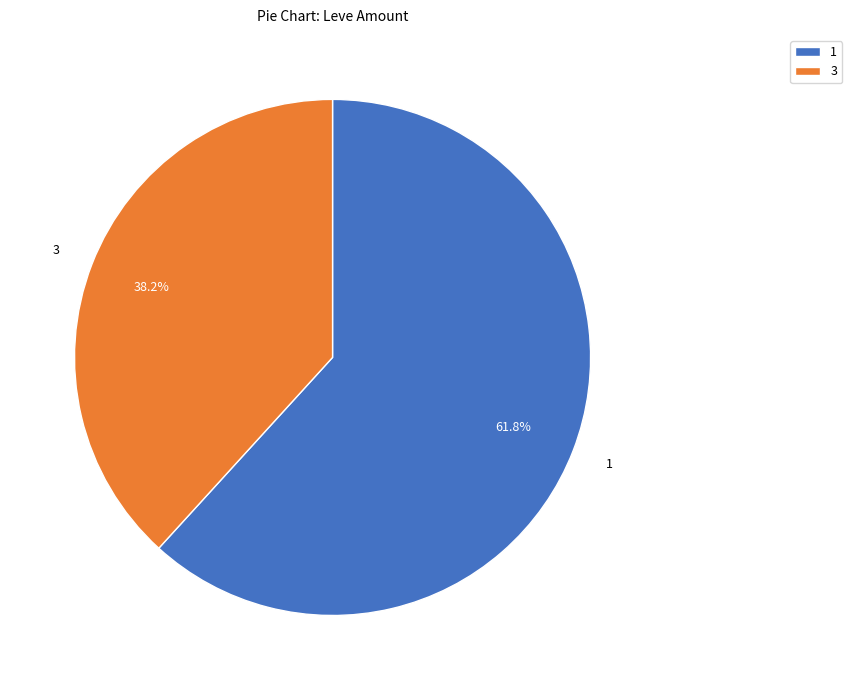

What is the largest slice in the pie chart?

1